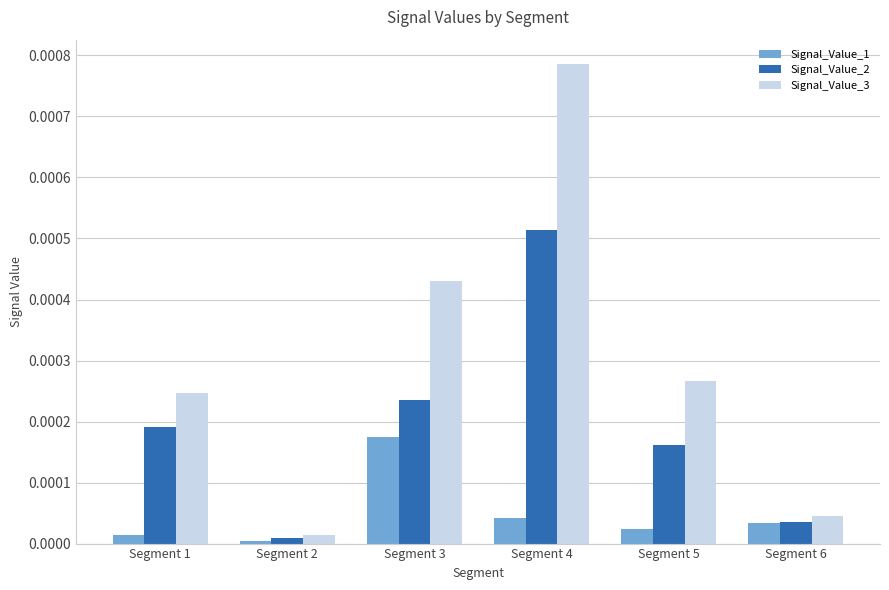

How many categories are shown in the chart?

6